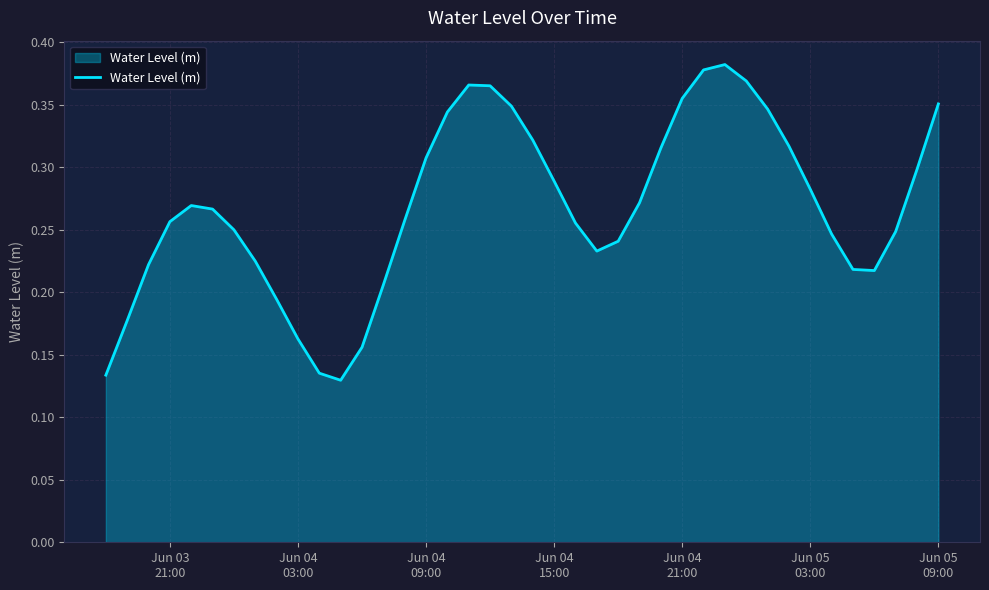

Is this an area chart (filled region under the line)?

Yes